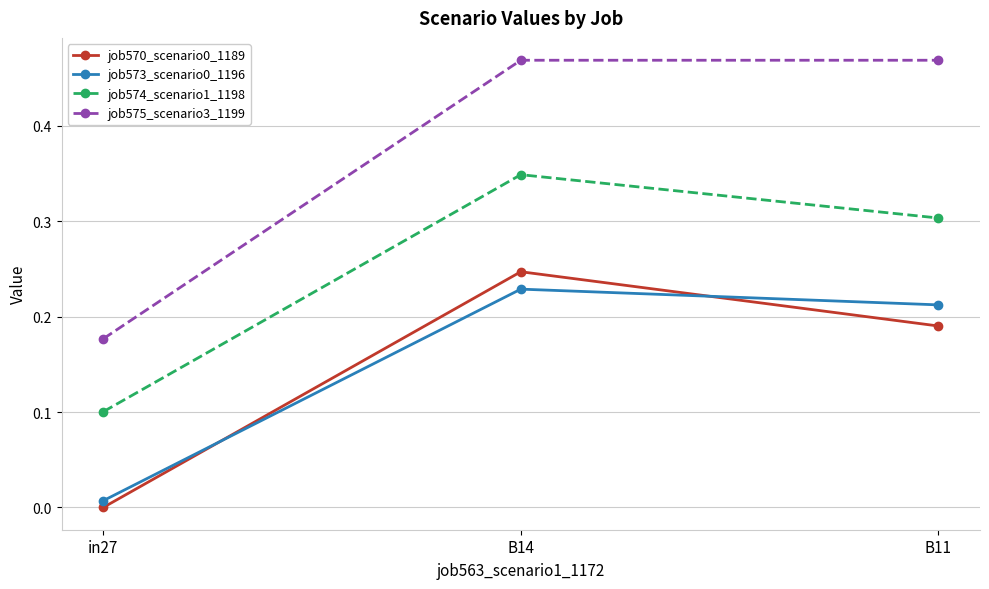

Which series changed the most between in27 and B11?

job575_scenario3_1199